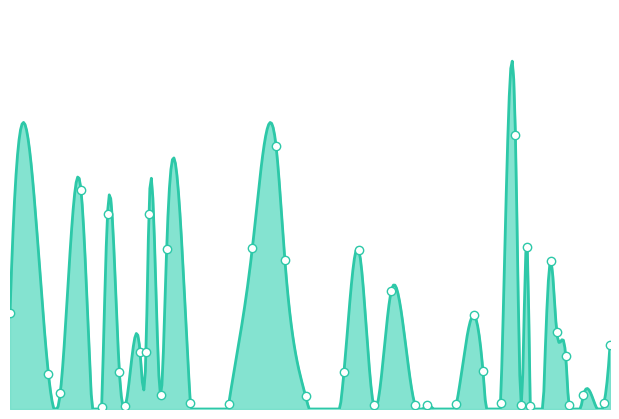

What is the change in value from 54 to 119?

-359.9